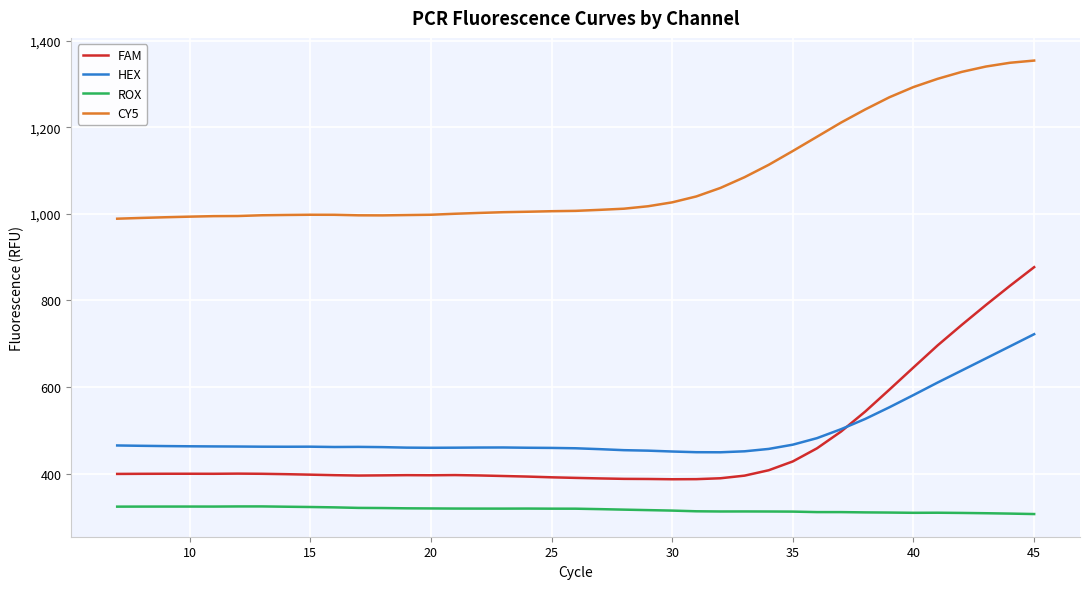

Rank the series by their maximum value, from lowest to highest.

ROX, HEX, FAM, CY5